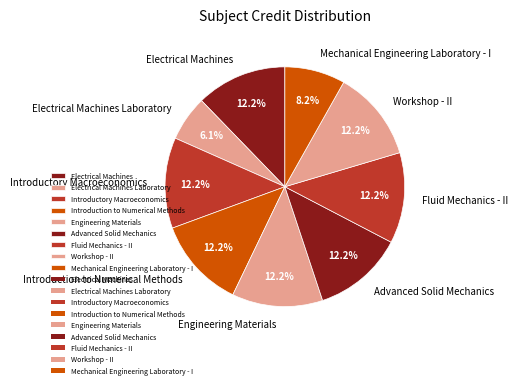

Which category has the smallest portion of the pie?

Electrical Machines Laboratory